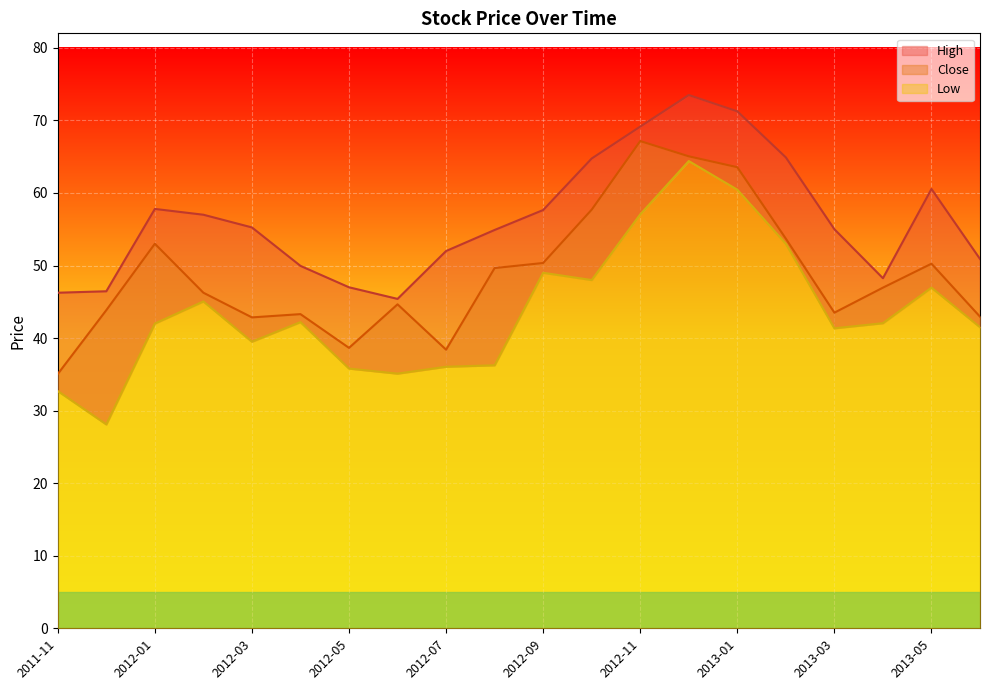

Reading left to right, what are all the values shown in this chart?

High: 2011-11=46.2	2011-12=46.5	2012-01=57.8	2012-02=57.0	2012-03=55.2	2012-04=50.0	2012-05=47.0	2012-06=45.4	2012-07=52.0	2012-08=54.9	2012-09=57.6	2012-10=64.8	2012-11=69.2	2012-12=73.5	2013-01=71.2	2013-02=64.9	2013-03=55.0	2013-04=48.2	2013-05=60.5	2013-06=50.9
Close: 2011-11=35.0	2011-12=43.9	2012-01=53.0	2012-02=46.2	2012-03=42.9	2012-04=43.3	2012-05=38.6	2012-06=44.6	2012-07=38.4	2012-08=49.6	2012-09=50.4	2012-10=57.7	2012-11=67.2	2012-12=65.0	2013-01=63.5	2013-02=53.7	2013-03=43.5	2013-04=47.0	2013-05=50.2	2013-06=43.0
Low: 2011-11=32.7	2011-12=28.1	2012-01=42.0	2012-02=45.0	2012-03=39.5	2012-04=42.2	2012-05=35.8	2012-06=35.1	2012-07=36.0	2012-08=36.2	2012-09=49.0	2012-10=48.0	2012-11=57.0	2012-12=64.4	2013-01=60.5	2013-02=53.0	2013-03=41.4	2013-04=42.0	2013-05=47.0	2013-06=41.5